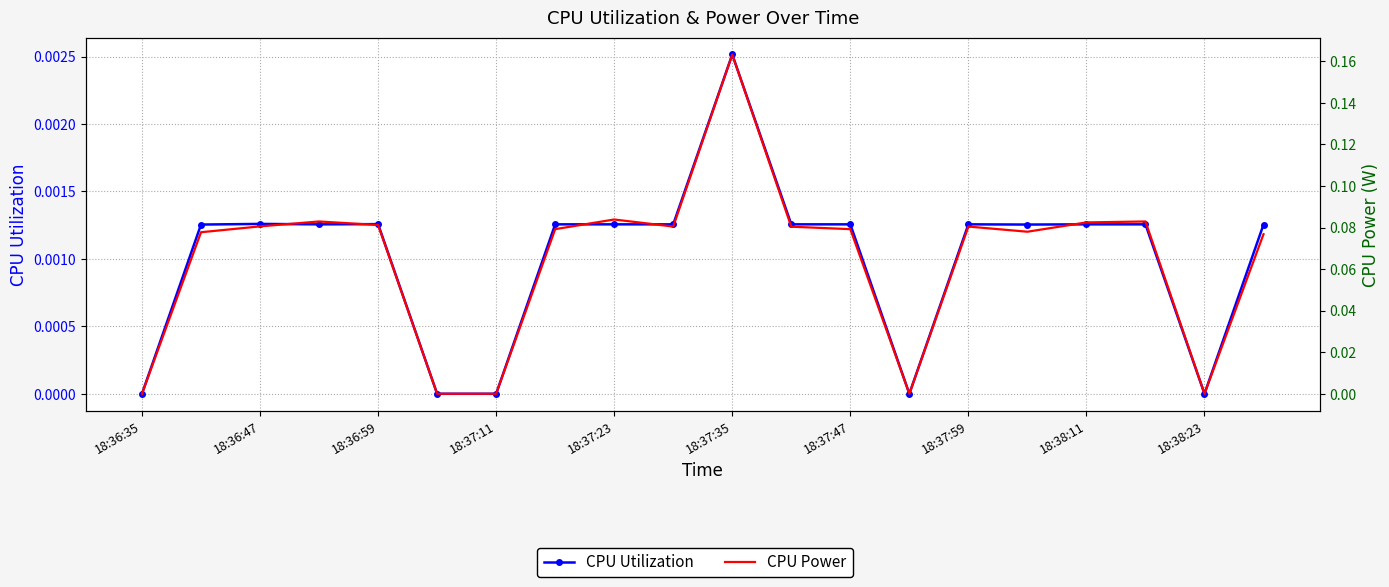

True or false: CPU Utilization has more than 1 points higher than both neighbors.

True